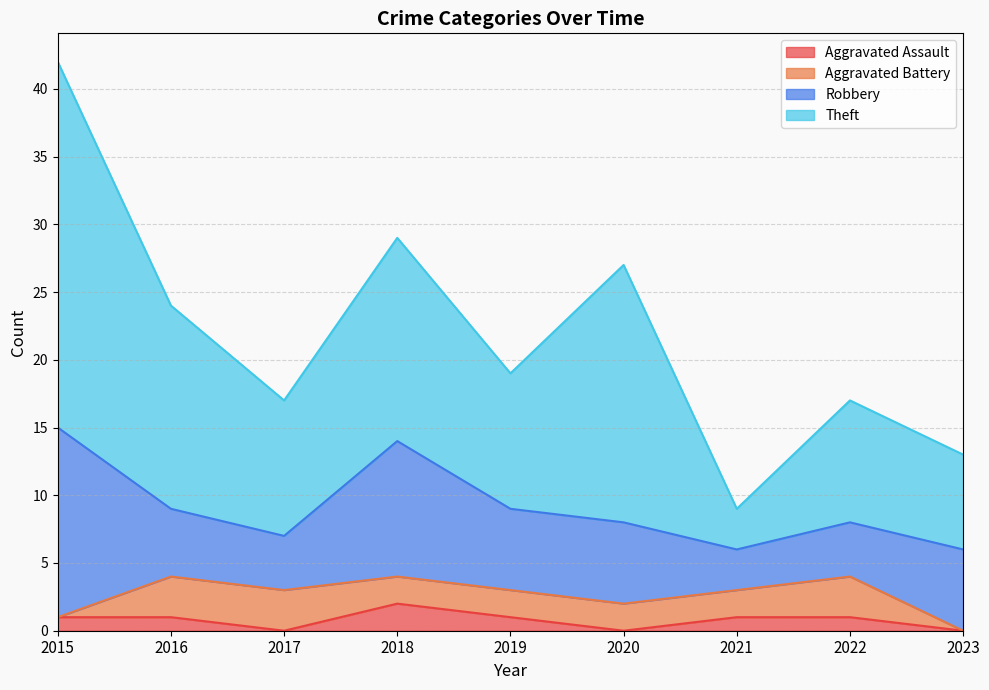

What is the maximum value for Robbery?

14